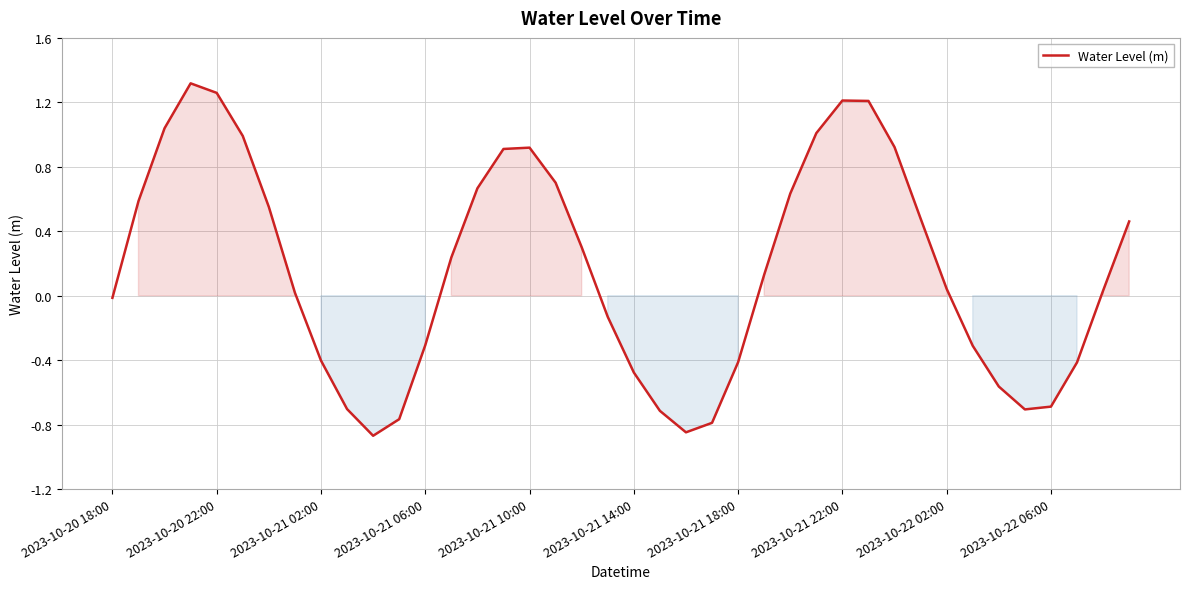

What is the difference between the maximum and minimum values?

2.2